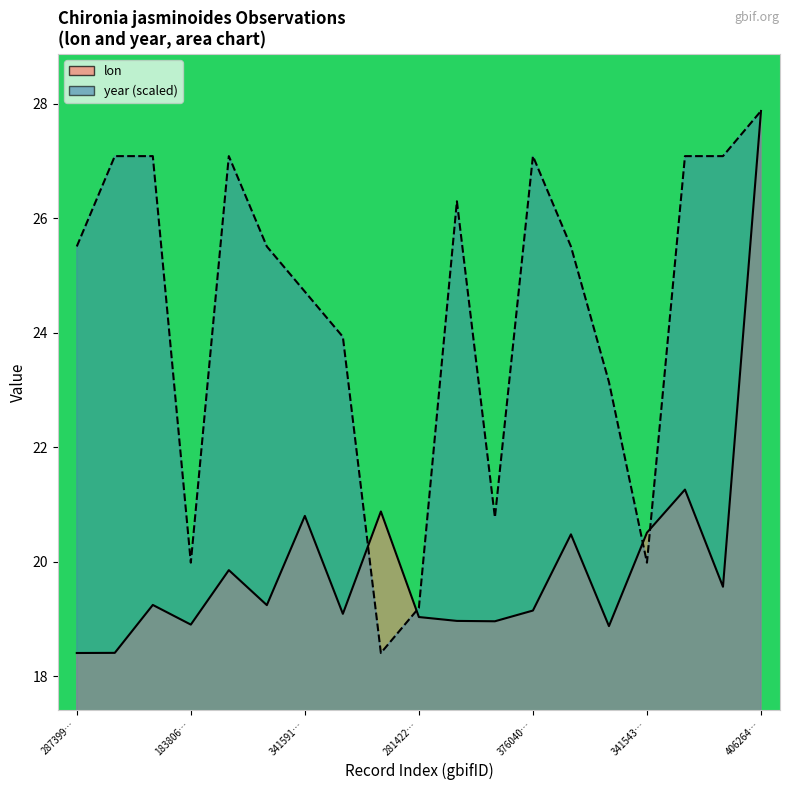

What are all the series names shown in the legend?

lon, year